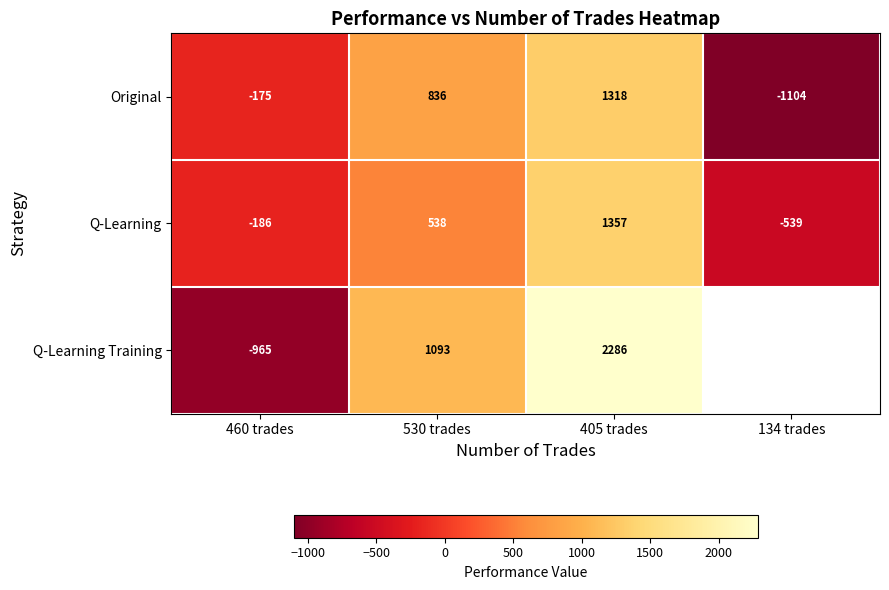

Which has a higher value, 405 trades or 134 trades?

405 trades